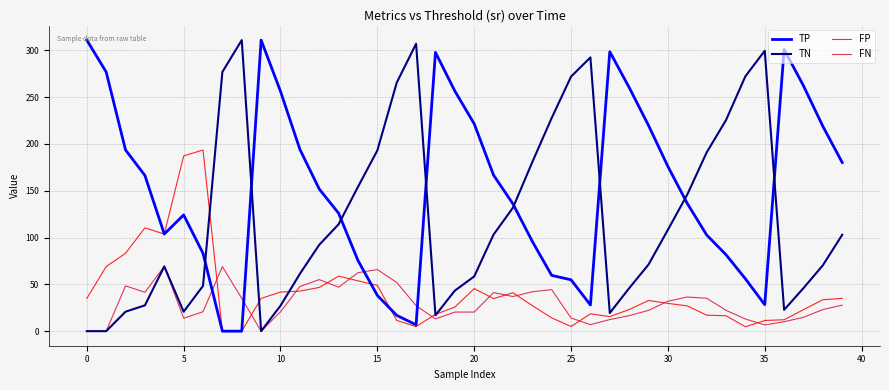

Which series has the largest total across all categories?

TP